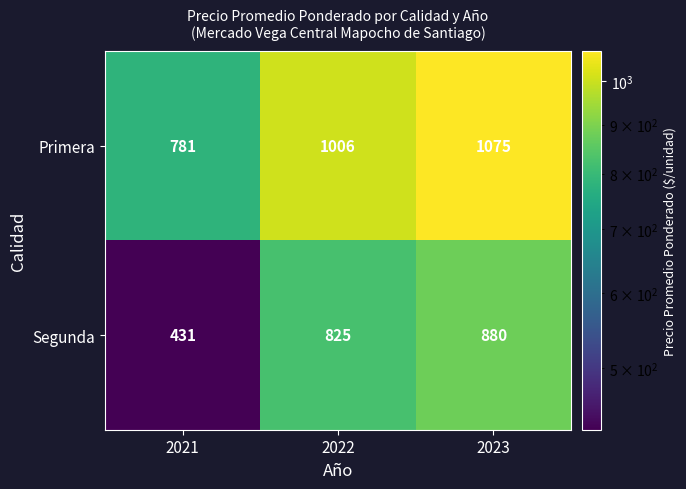

Reading right to left, transcribe all the data shown in this chart.

Primera: 2023=1075	2022=1006	2021=781
Segunda: 2023=880	2022=825	2021=431